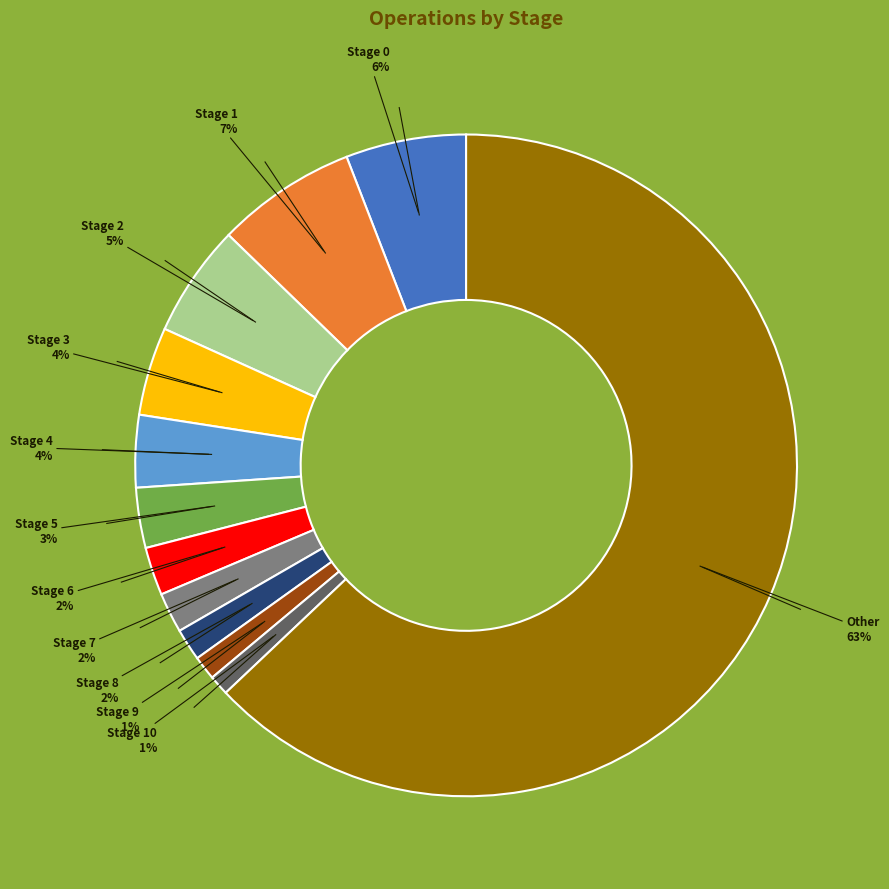

To the nearest percent, what is the average slice percentage?

8%